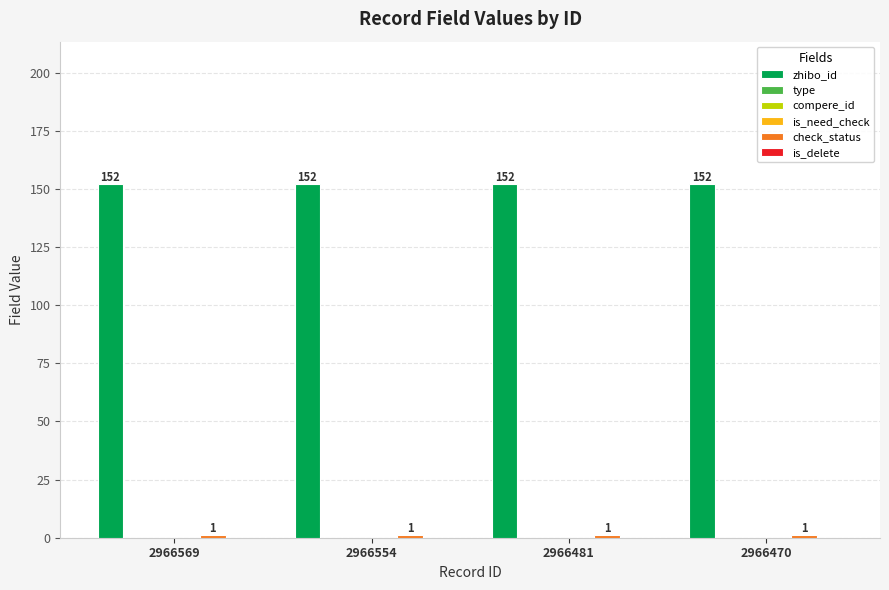

At how many categories does at least one series exceed 41?

4